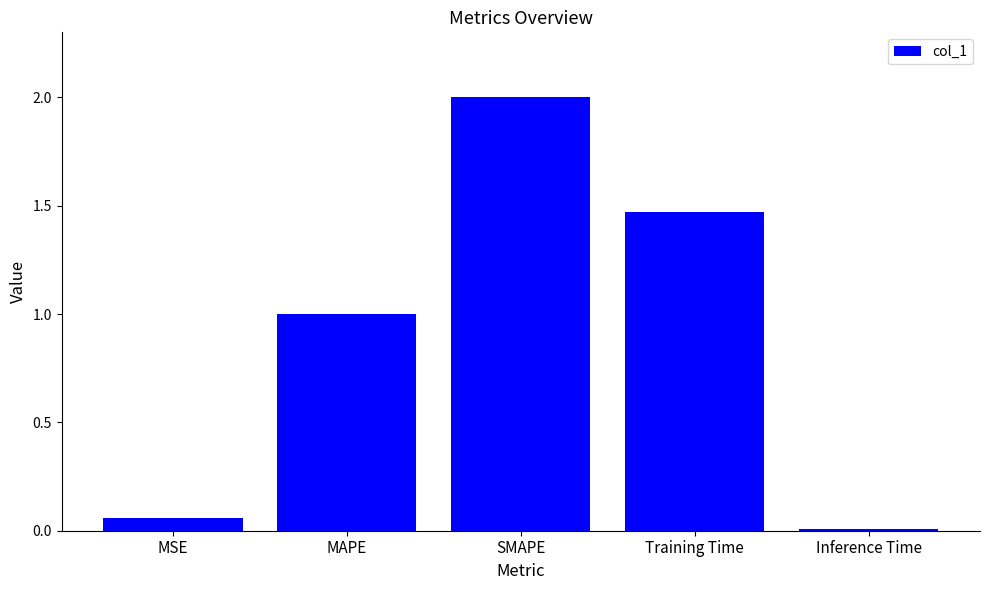

Is it true that the value at SMAPE is 0.6?

False